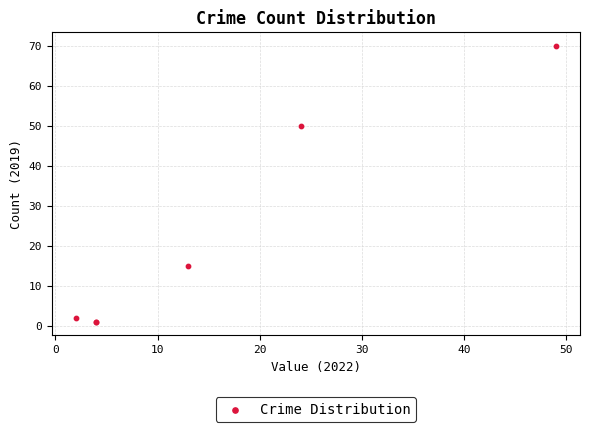

What Y value in the scatter plot is closest to 35?

50